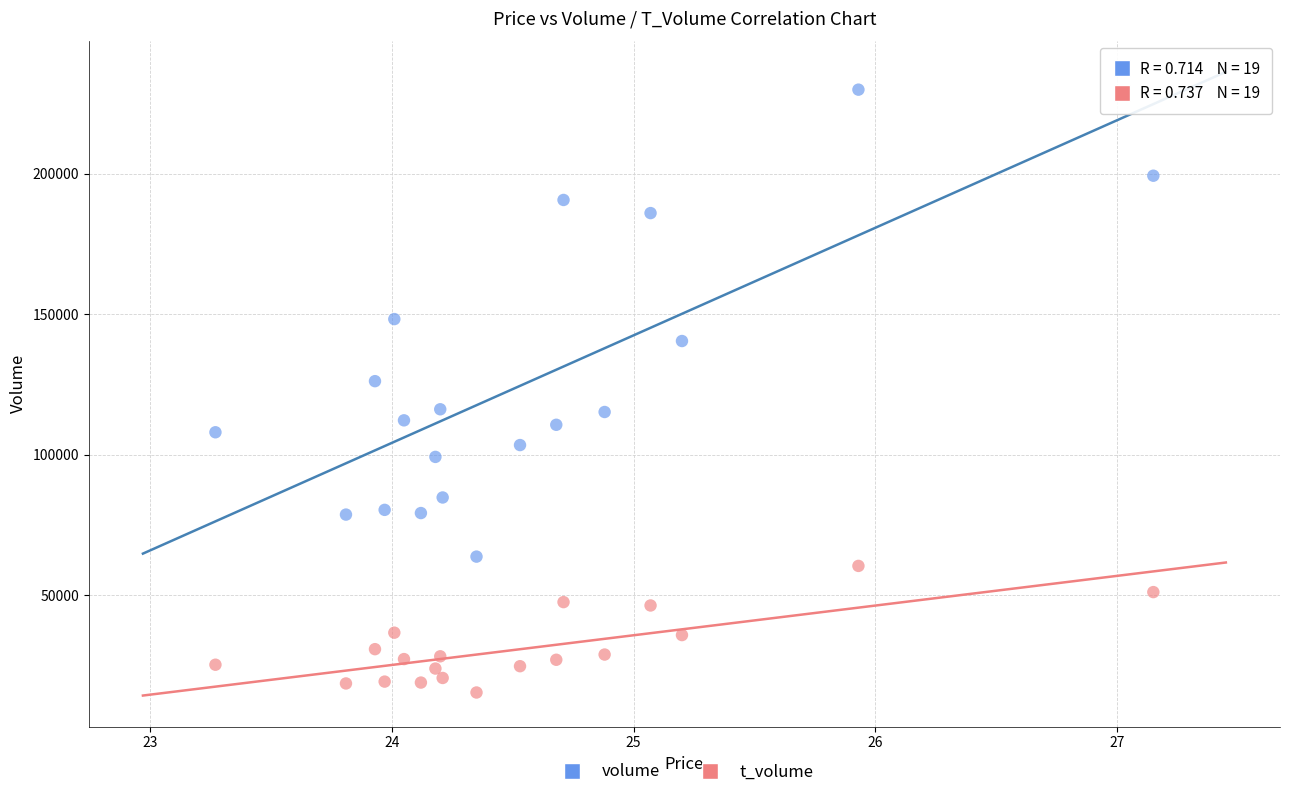

Which series has the largest Y range (max minus min)?

volume